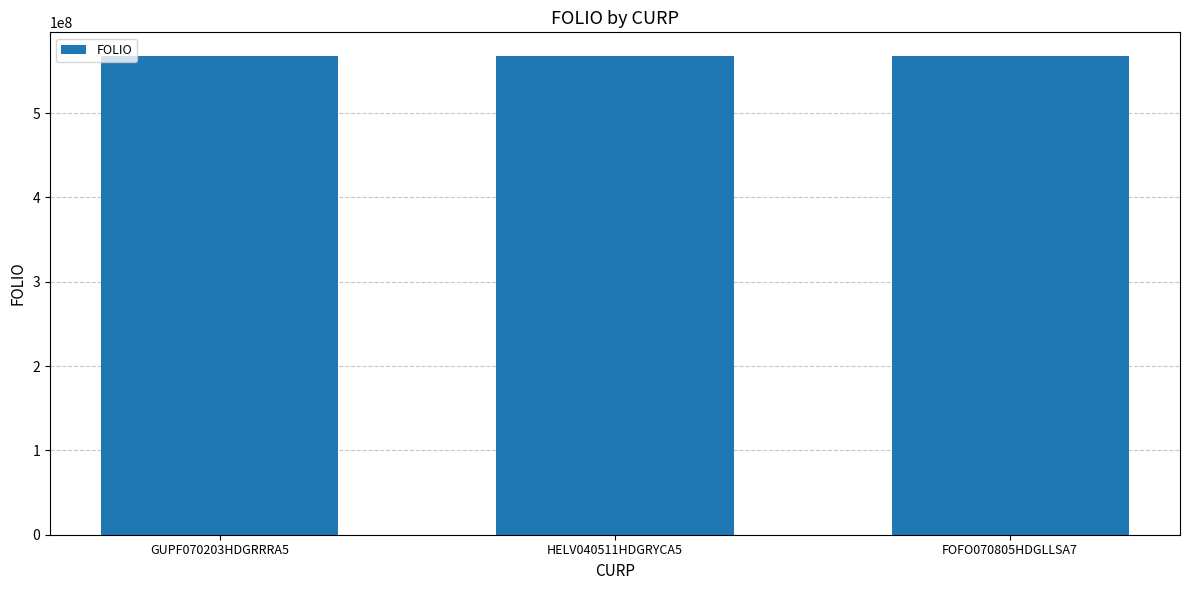

What is the ratio of the value at GUPF070203HDGRRRA5 to the value at FOFO070805HDGLLSA7?

1.0